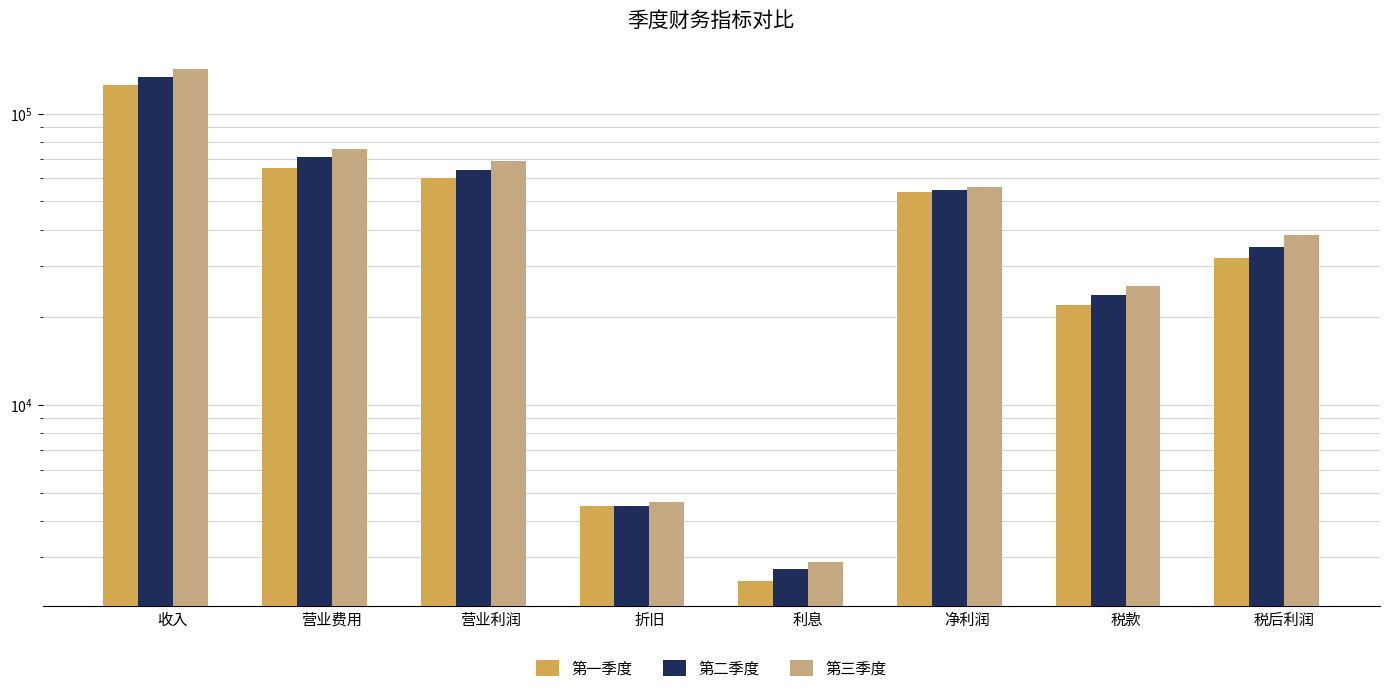

How many groups of bars are there?

8